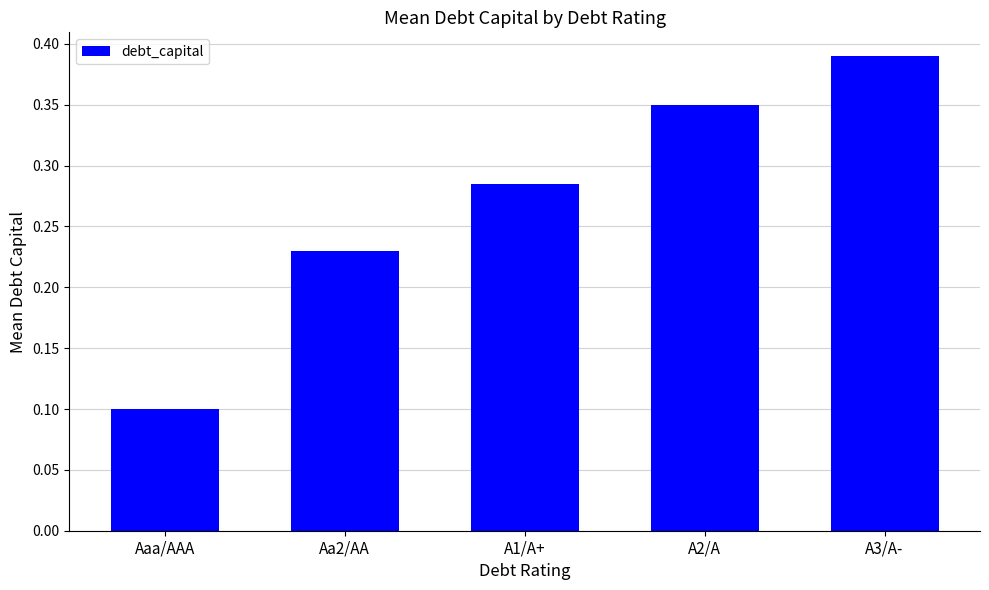

List the labels in order of value, largest first.

A3/A-, A2/A, A1/A+, Aa2/AA, Aaa/AAA